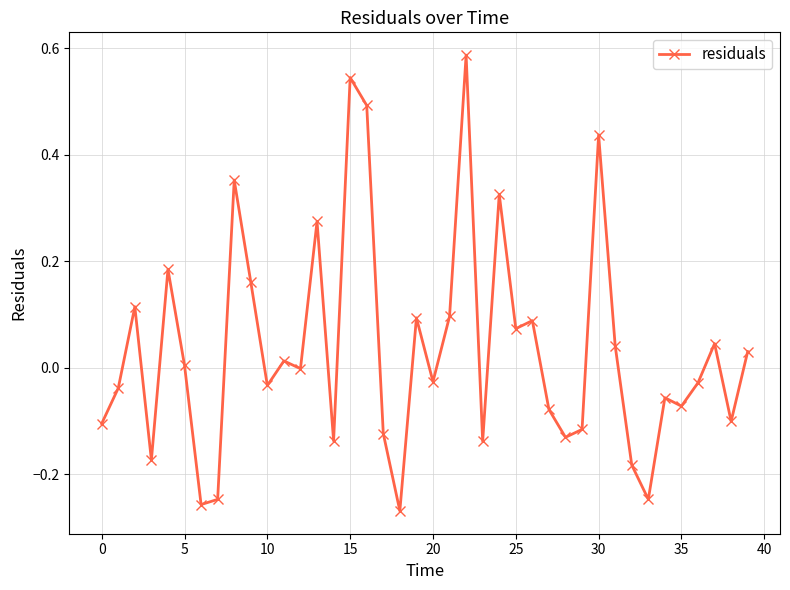

How many lines are shown in the chart?

1